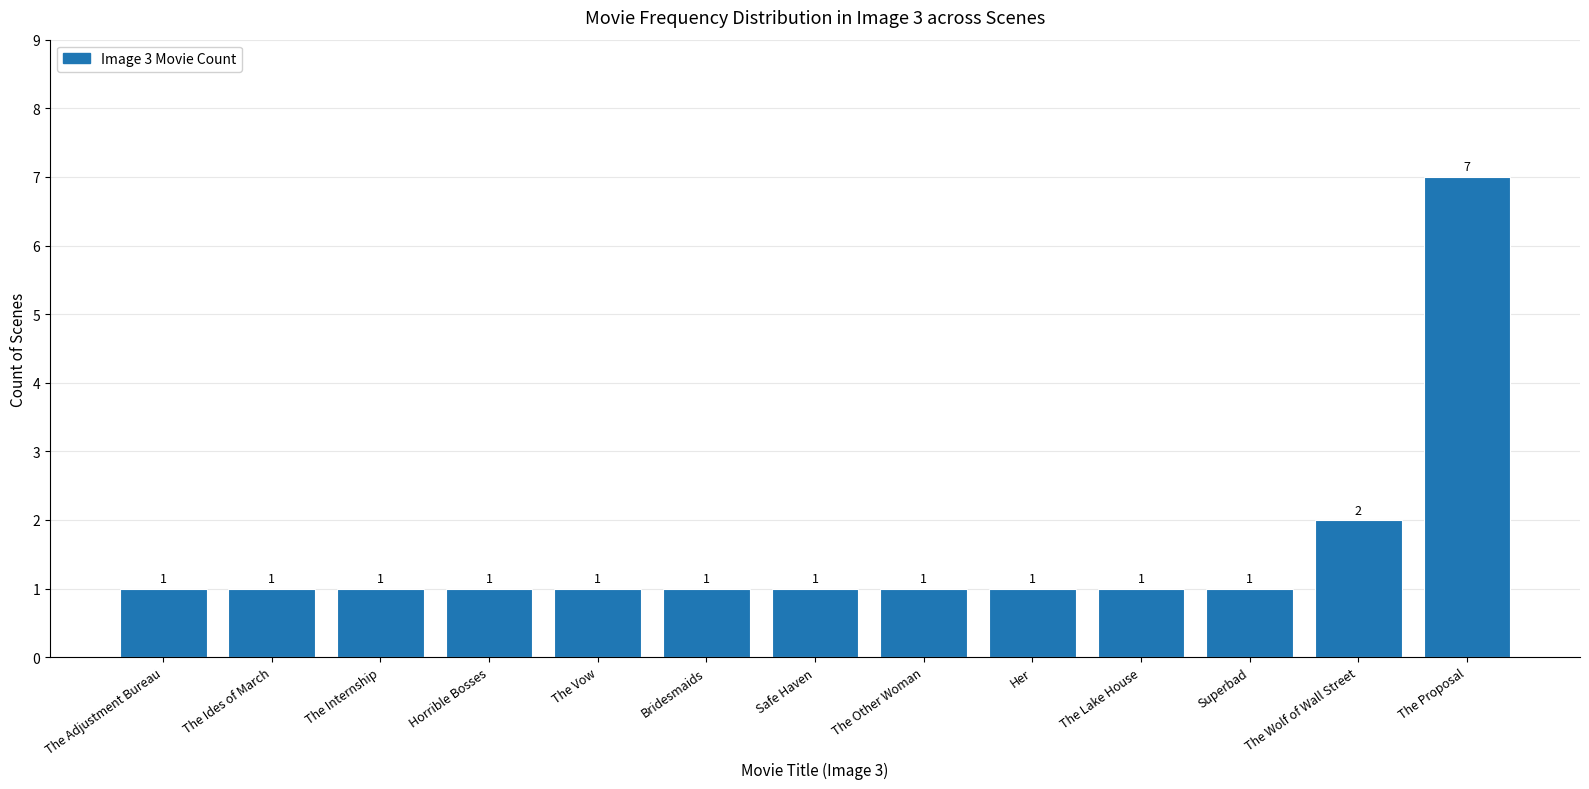

True or false: the data shows 1 at The Vow.

True